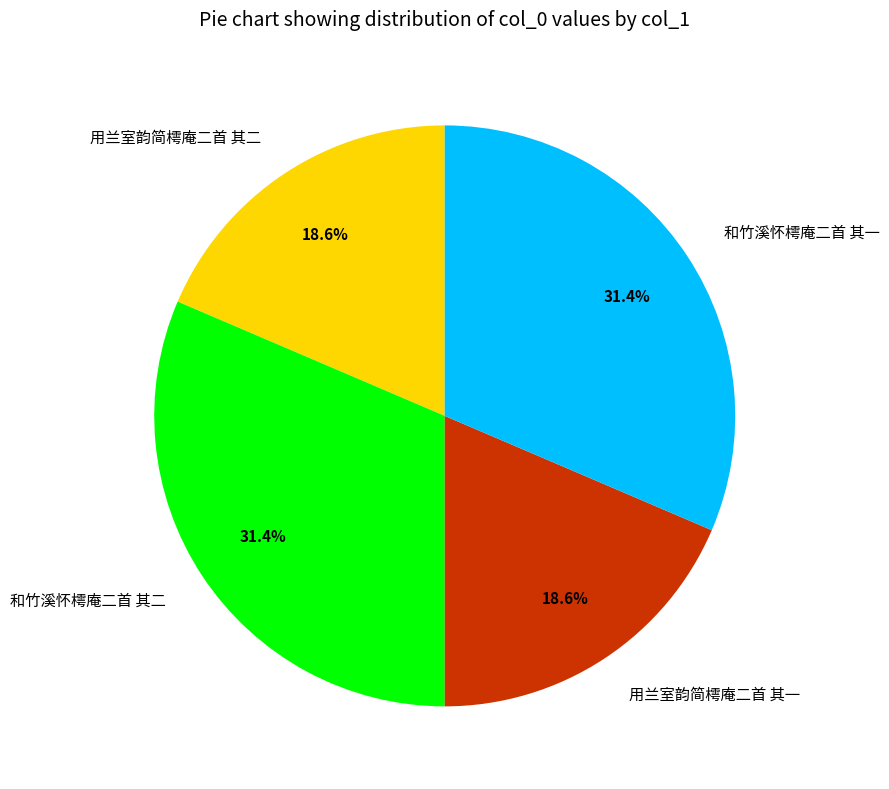

Does 用兰室韵简樗庵二首 其二 represent more than half of the total?

No